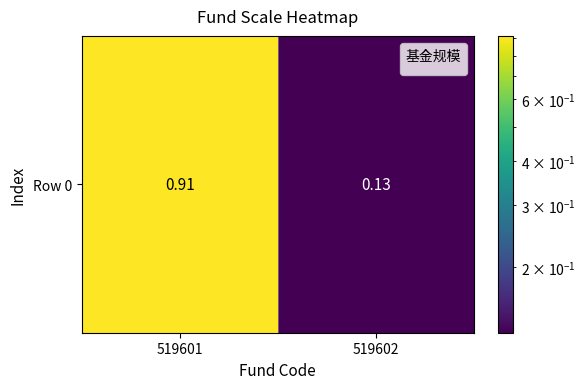

What is the sum of the values at 519602 and 519601?

1.0